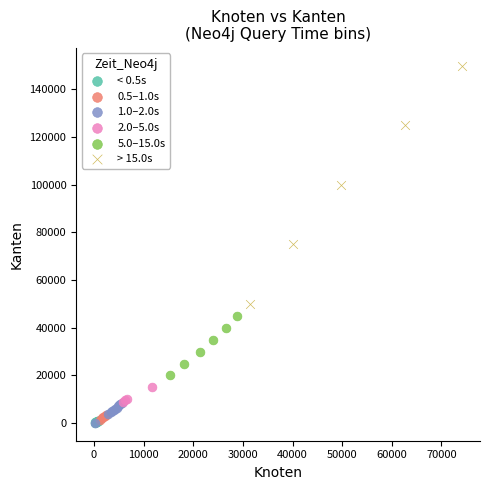

Which series contains the highest Y value?

> 15.0s